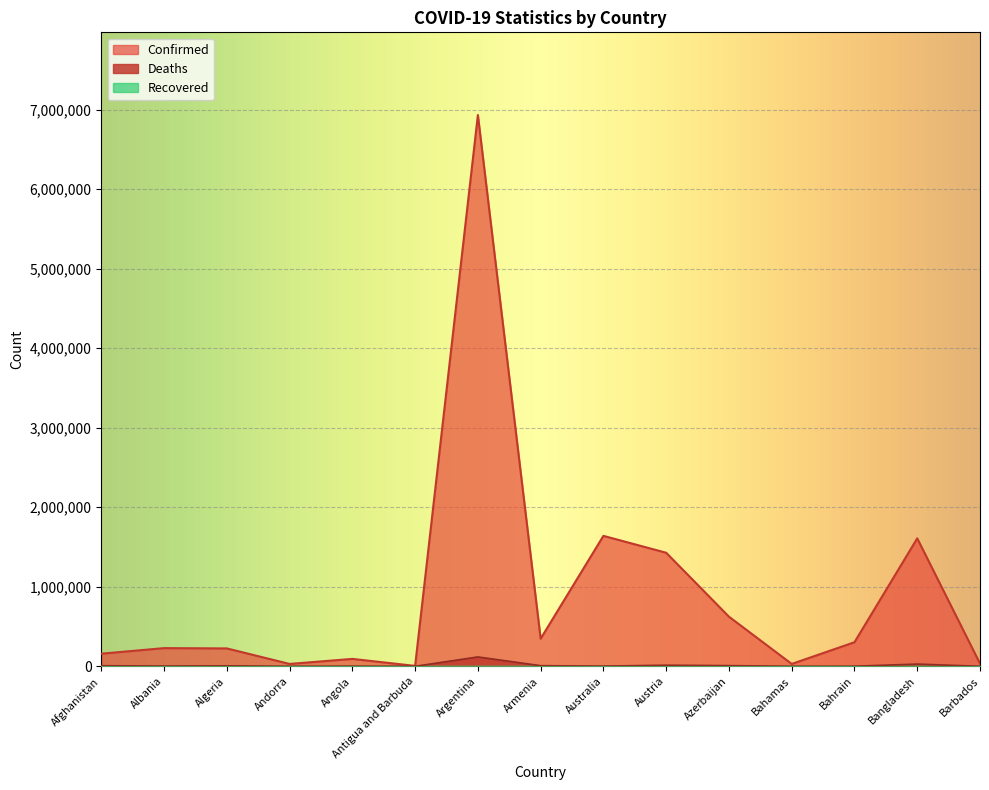

How many lines are shown in the chart?

3